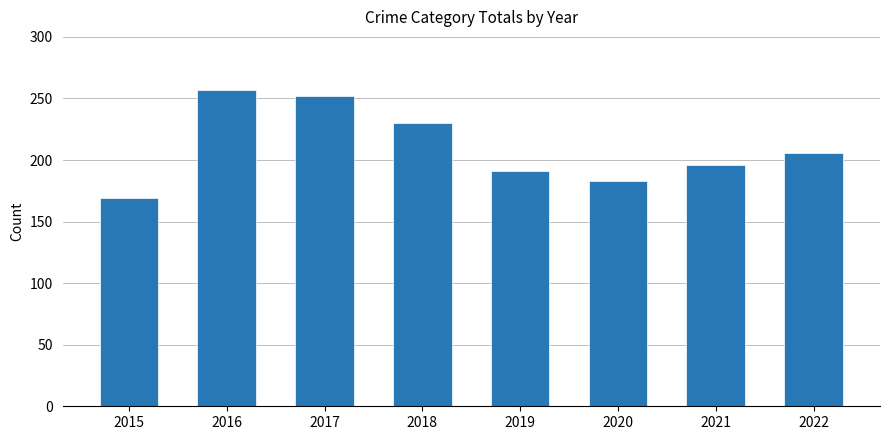

Reading right to left, list all the values displayed in this chart.

206	196	183	191	230	252	257	169